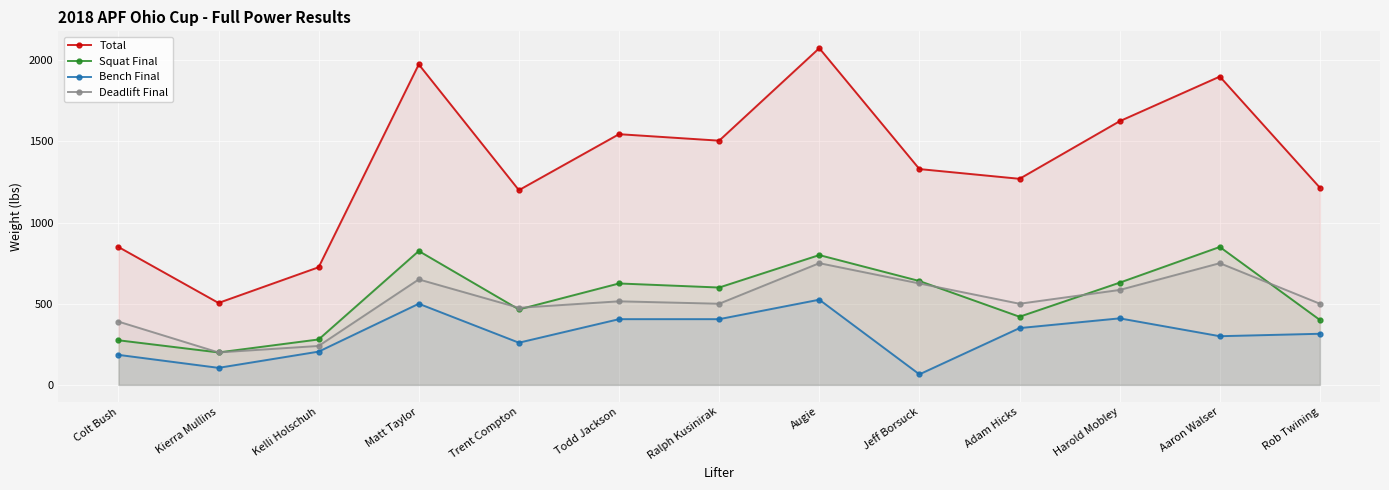

At which label does Deadlift Final reach its peak?

Augie